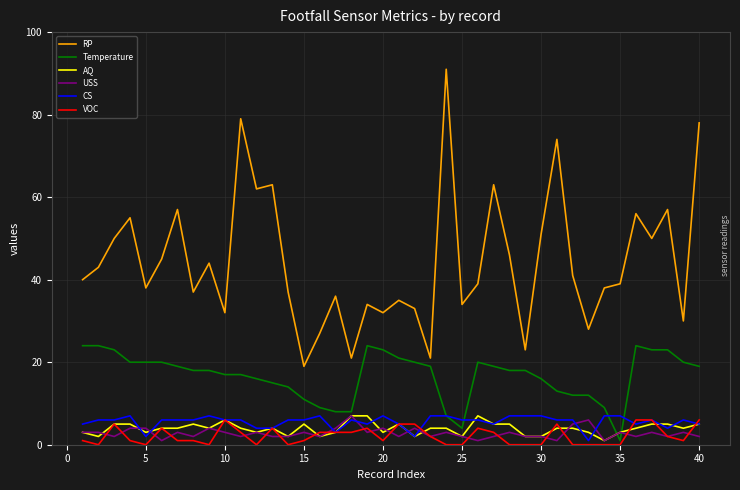

True or false: RP and CS cross at least once.

False